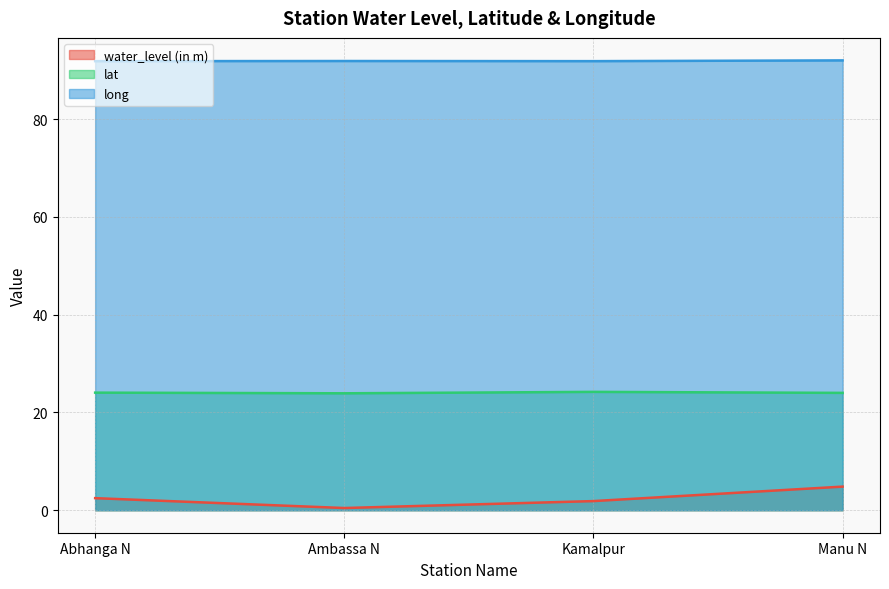

What is the difference between the water_level (in m) values at Manu N and Ambassa N?

4.4